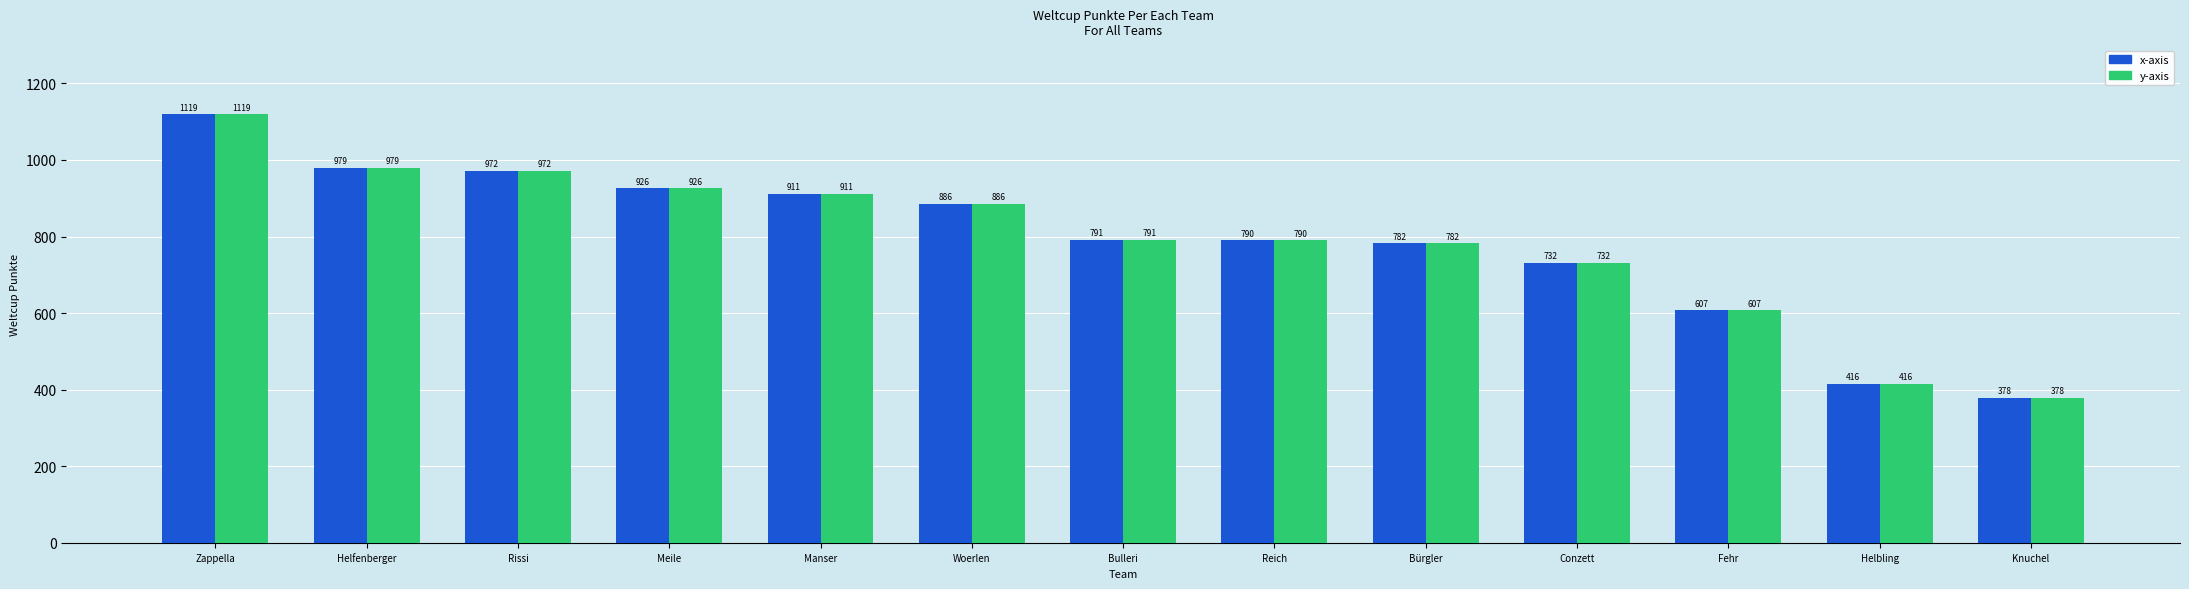

Is the value of x-axis at Bürgler greater than the value of y-axis at Helbling?

Yes